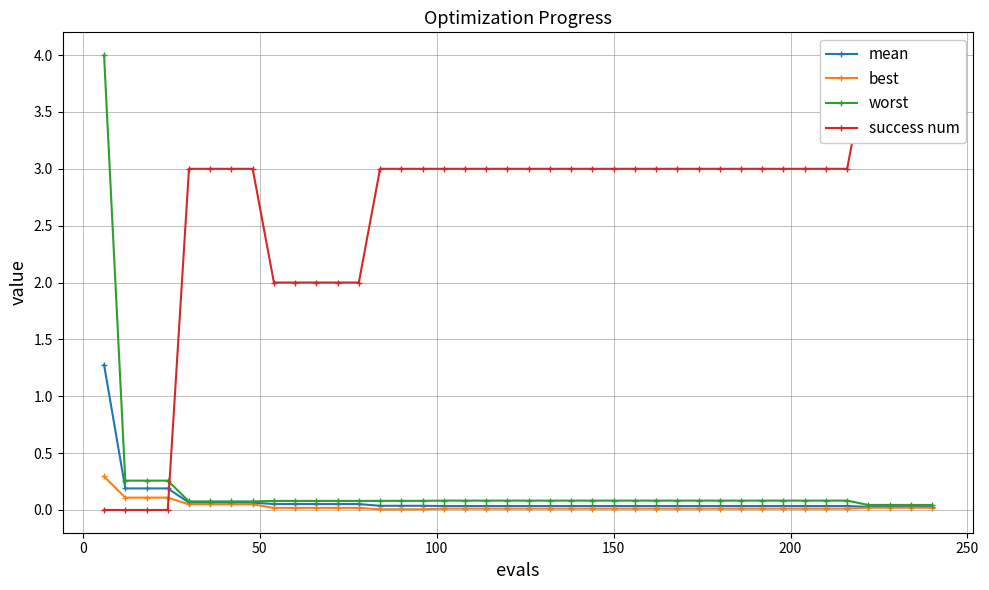

True or false: best and mean intersect in this chart.

False